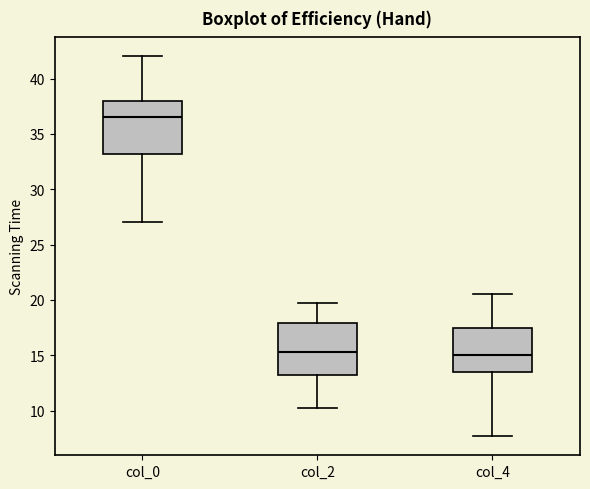

Which box's median line is the highest?

col_0